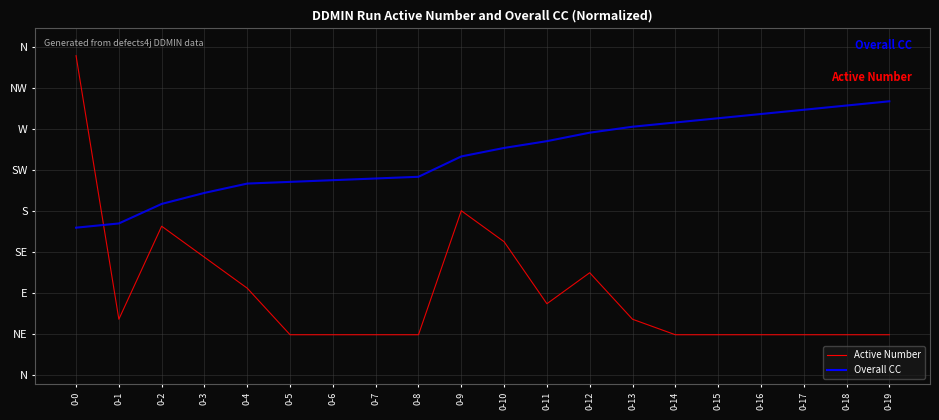

True or false: Active Number and Overall CC cross at least once.

True